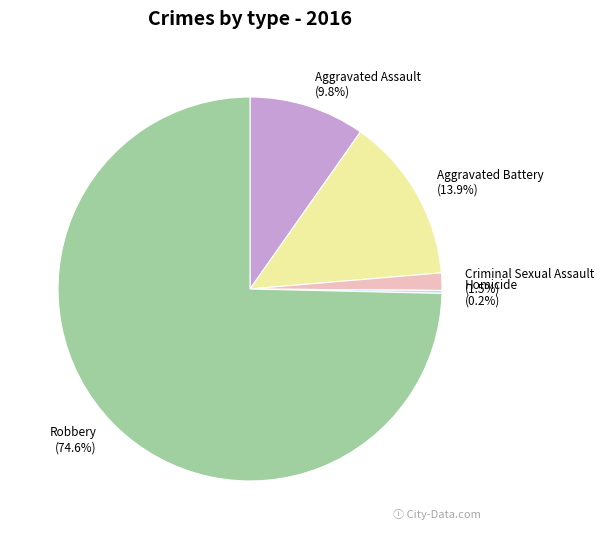

Which category has the biggest portion of the pie?

Robbery